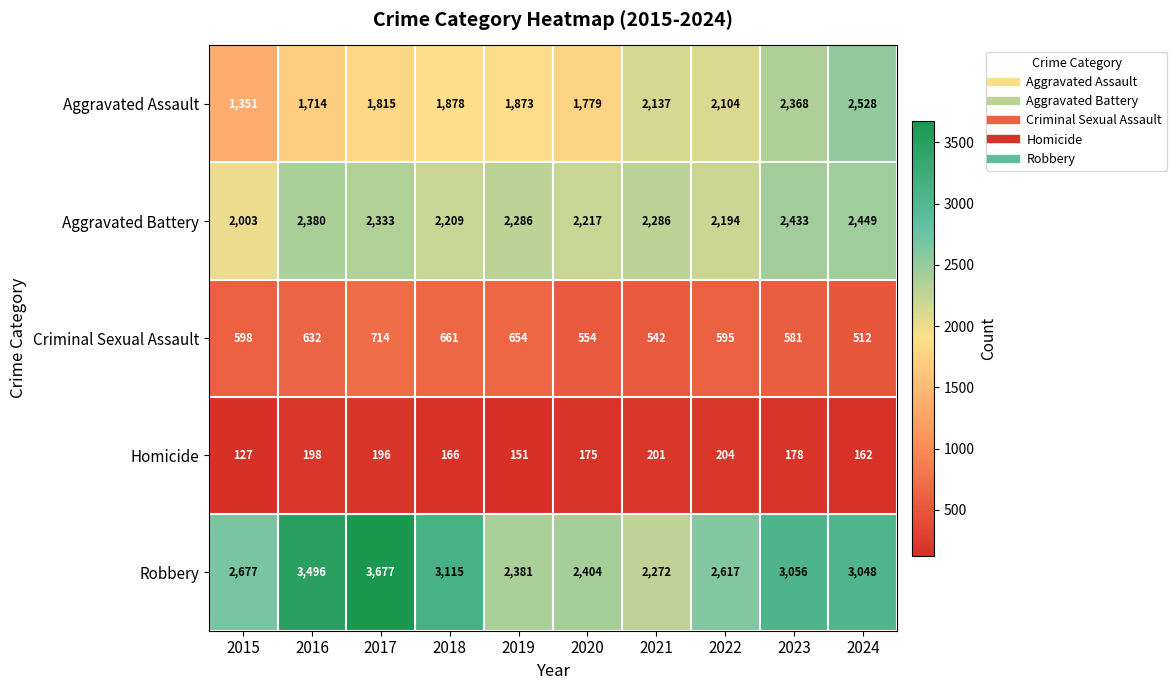

Which series has the widest spread of values?

Robbery